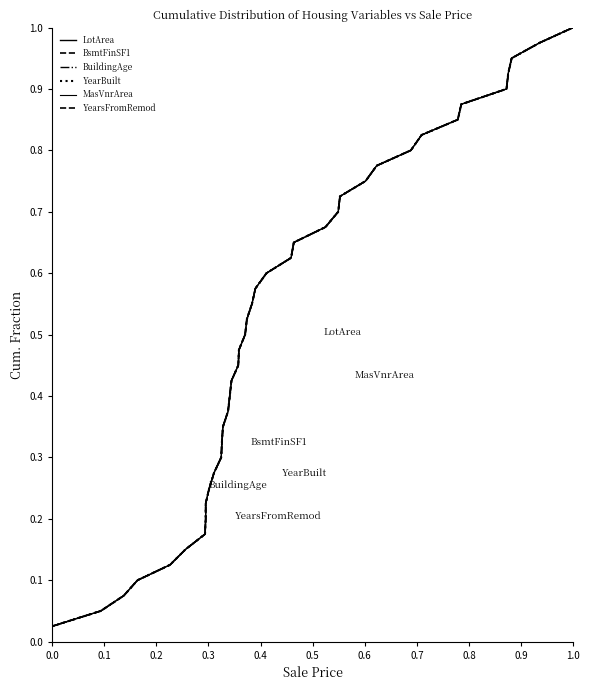

Which series has the largest total across all categories?

LotArea